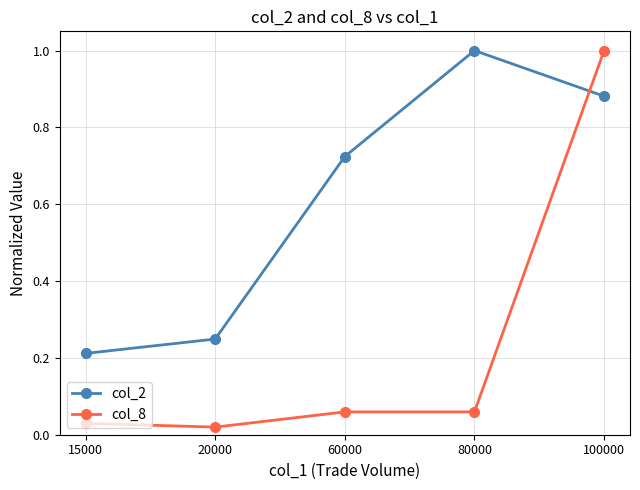

How many lines are shown in the chart?

2